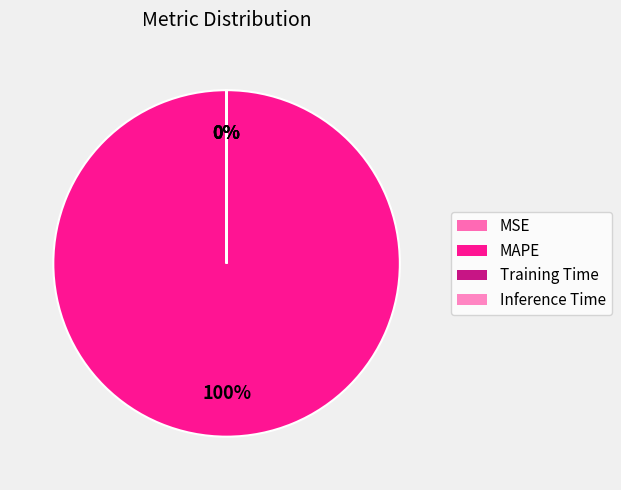

To the nearest percent, what is the difference between the MAPE and MSE slice percentages?

100%